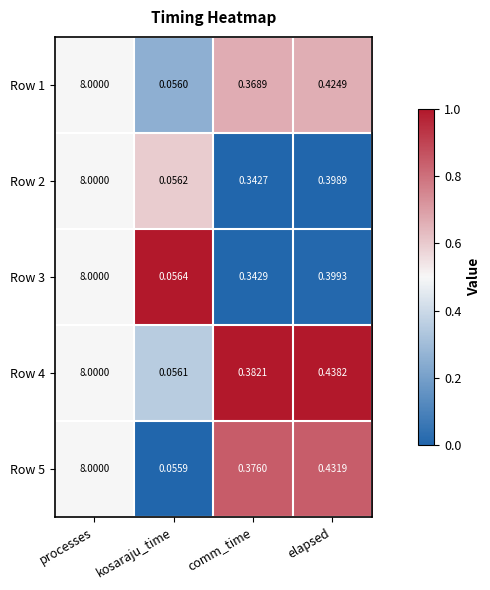

Which category has the highest value in the Row 2 series?

processes